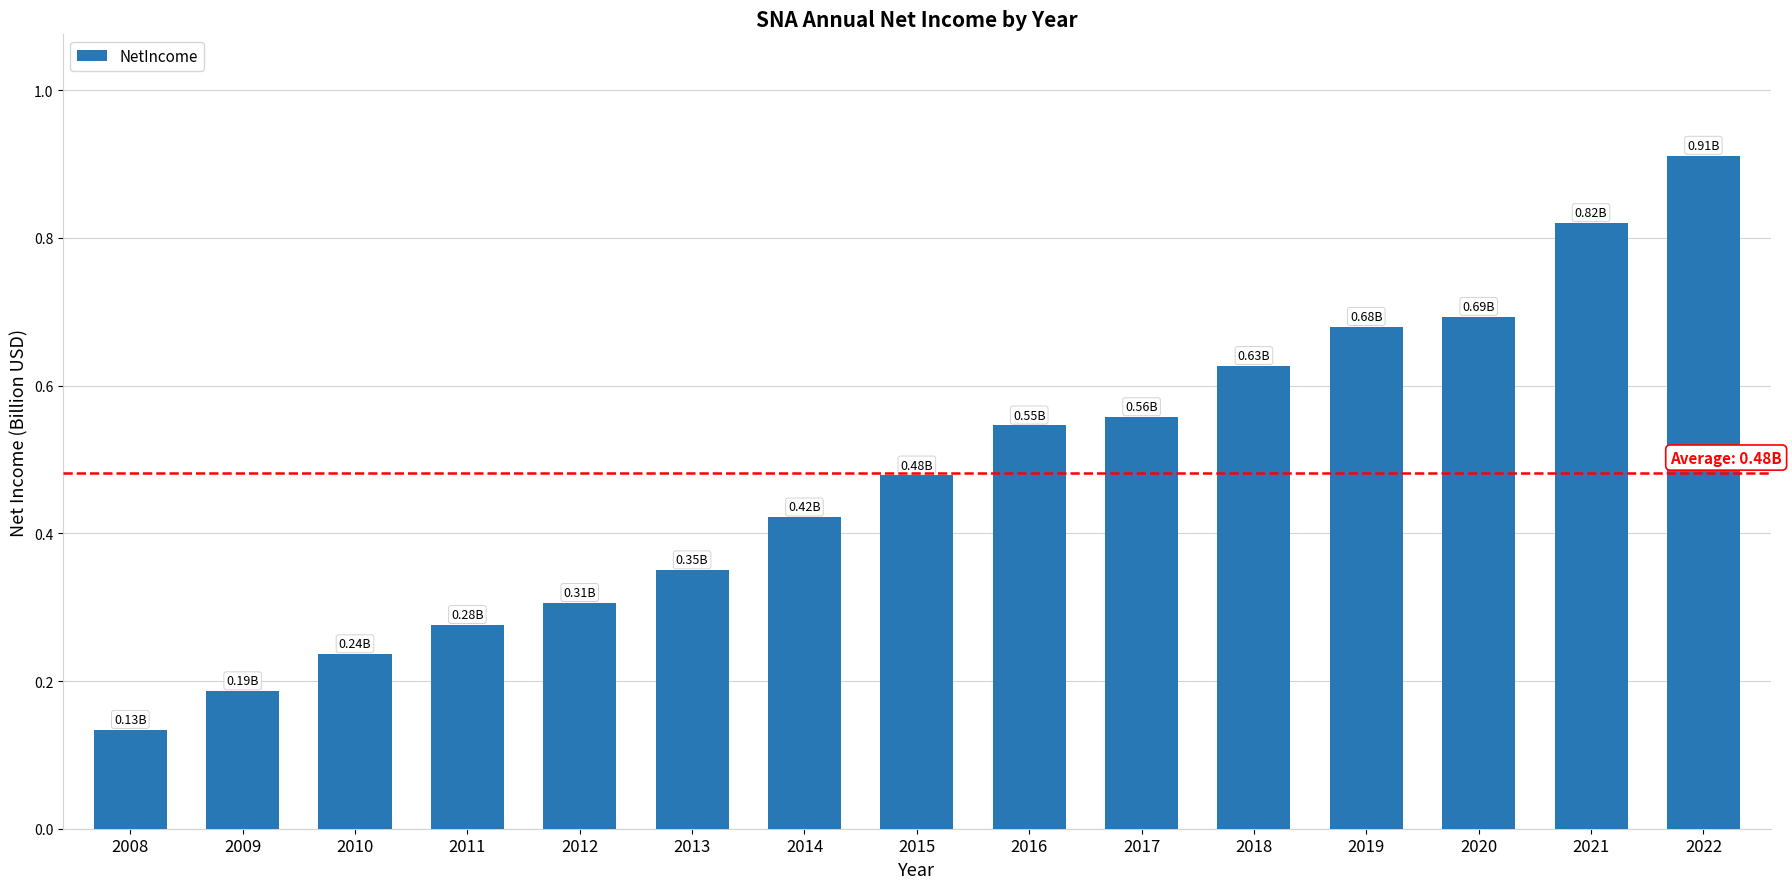

The value at 2013 is 0.5. True or false?

False